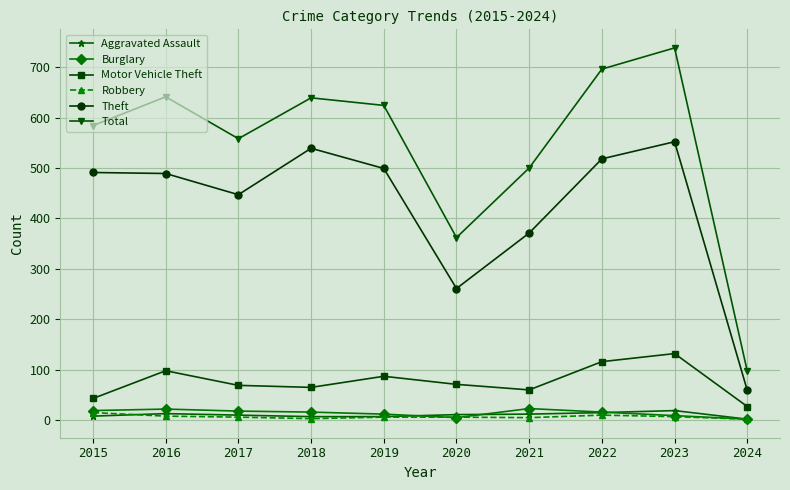

True or false: Motor Vehicle Theft and Total cross at least once.

False